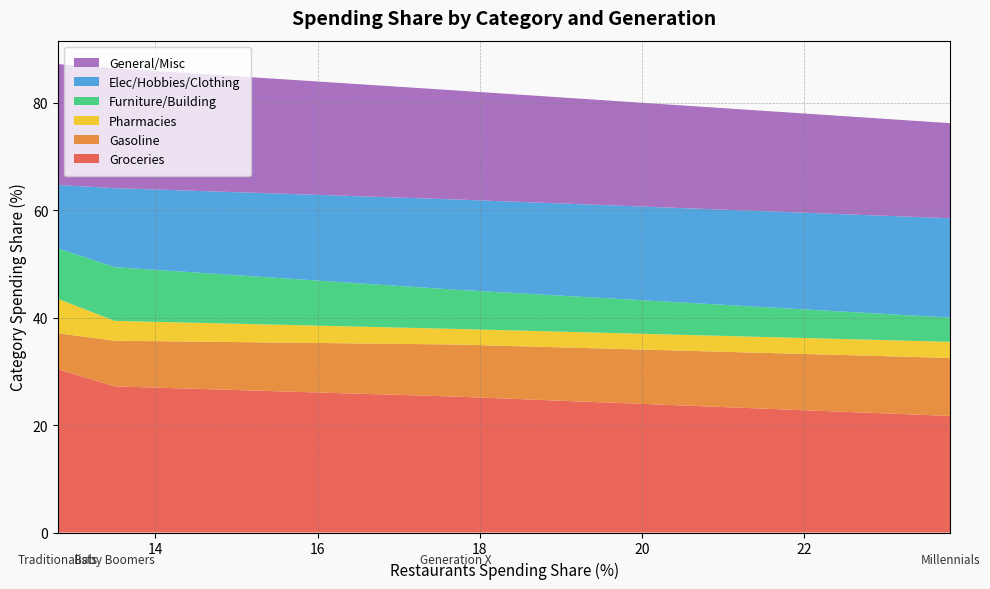

Reading left to right, transcribe all the data shown in this chart.

Groceries: Millennials=21.7	Generation X=25.3	Baby Boomers=27.2	Traditionalists=30.4
Gasoline: Millennials=10.8	Generation X=9.7	Baby Boomers=8.5	Traditionalists=6.7
Pharmacies: Millennials=3.0	Generation X=2.9	Baby Boomers=3.7	Traditionalists=6.4
Furniture/Building: Millennials=4.5	Generation X=7.3	Baby Boomers=10.0	Traditionalists=9.4
Elec/Hobbies/Clothing: Millennials=18.5	Generation X=16.8	Baby Boomers=14.7	Traditionalists=11.8
General/Misc: Millennials=17.7	Generation X=20.3	Baby Boomers=22.3	Traditionalists=22.5